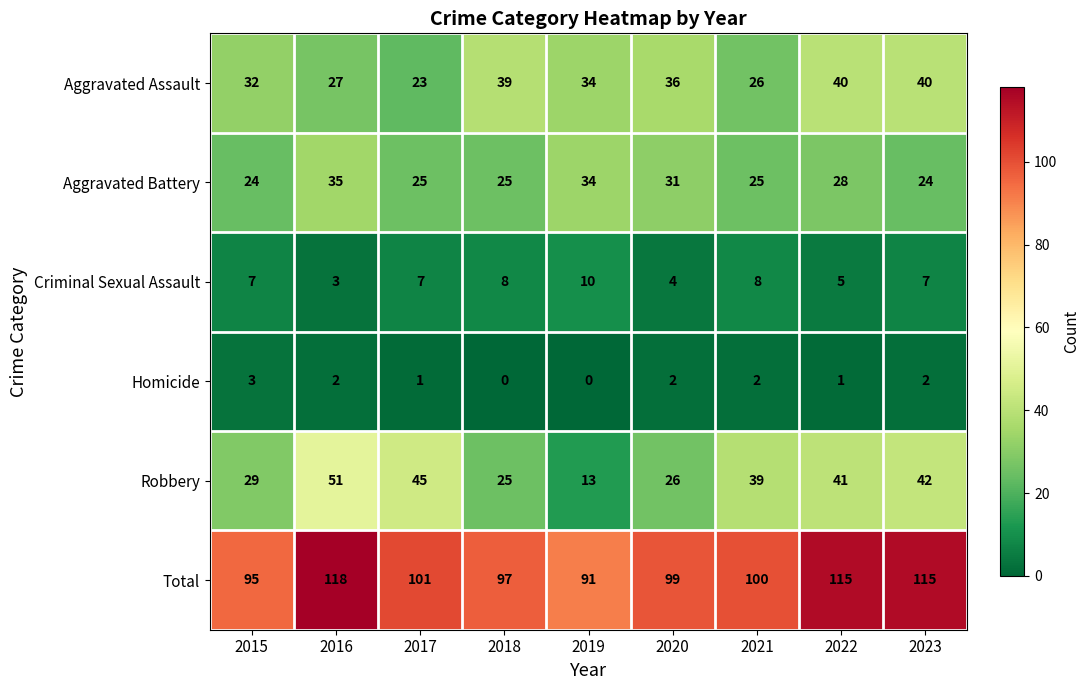

The Aggravated Battery series shows 31 at 2020. True or false?

True